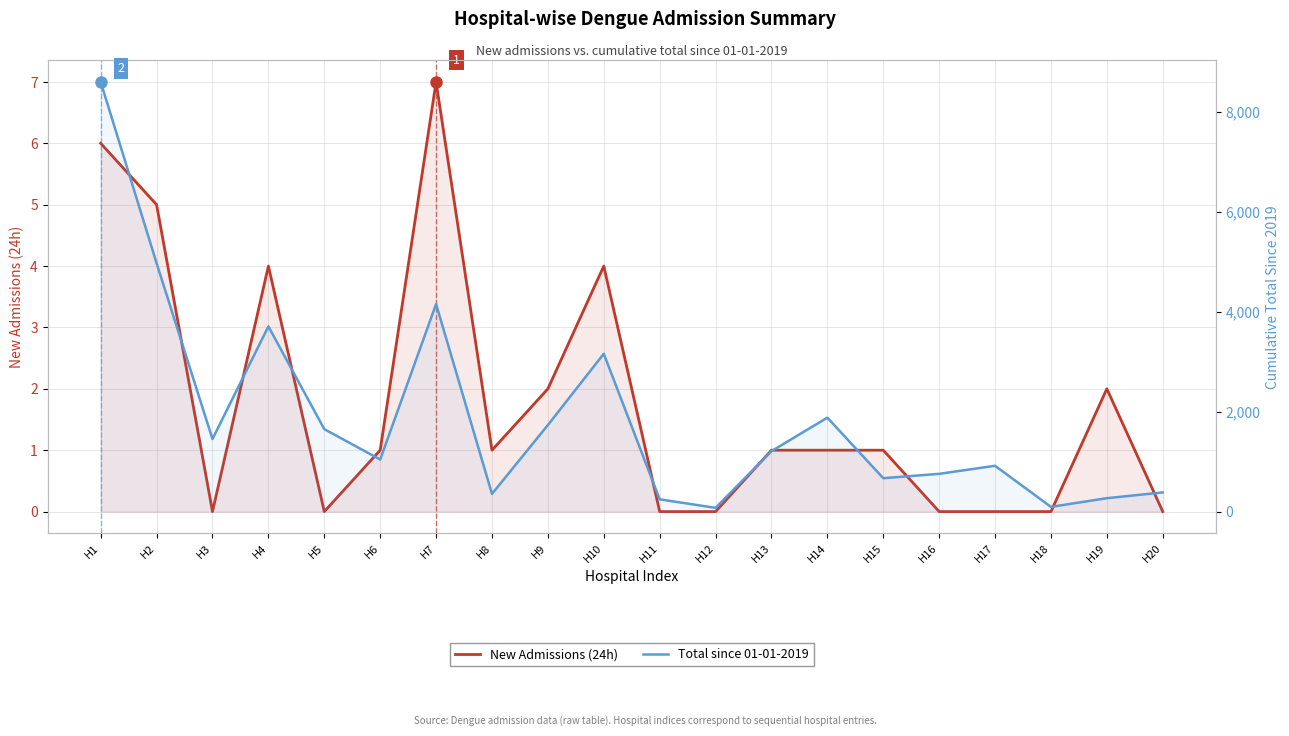

What is the total value across all series at H4?

3708